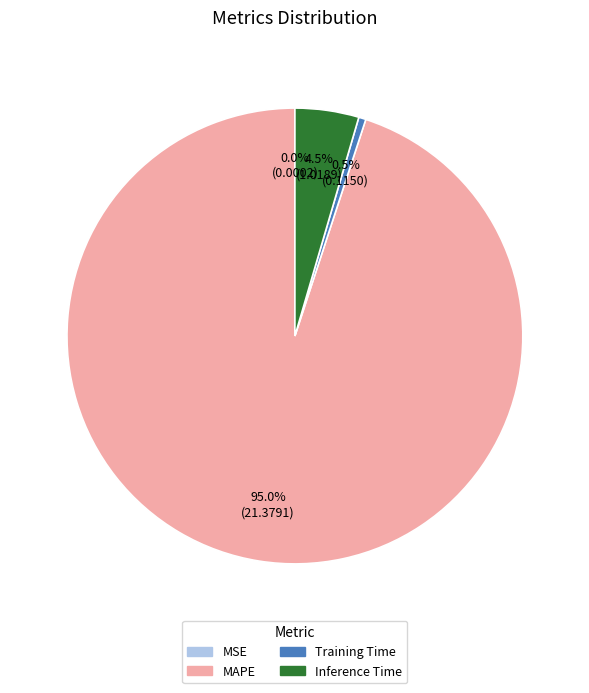

Does any single category account for the majority?

Yes